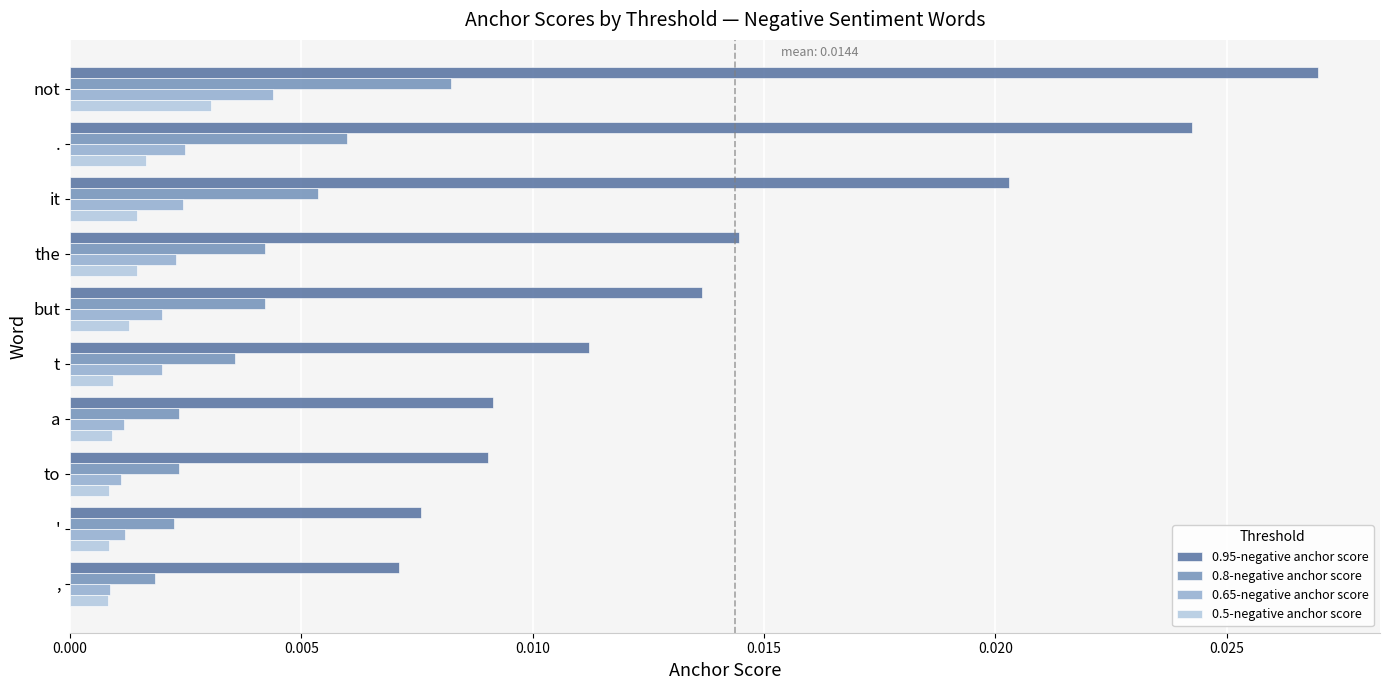

Which series has the largest range (max minus min)?

0.95-negative anchor score